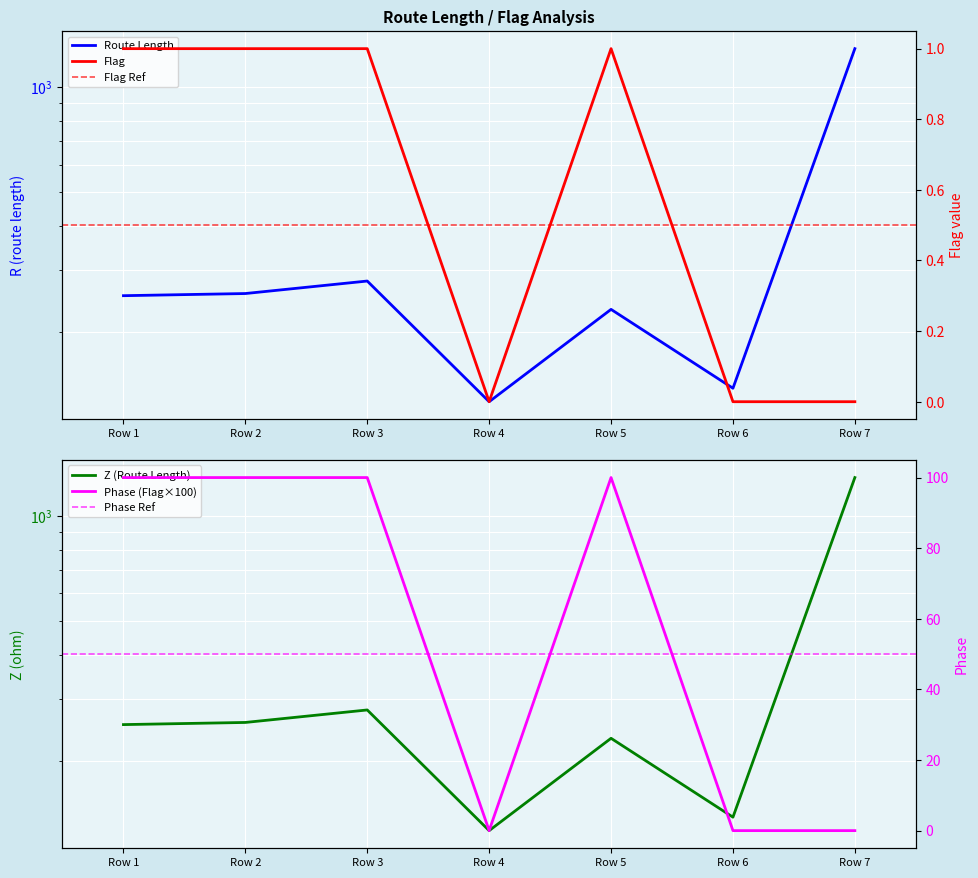

True or false: Flag and Col0_val cross at least once.

False